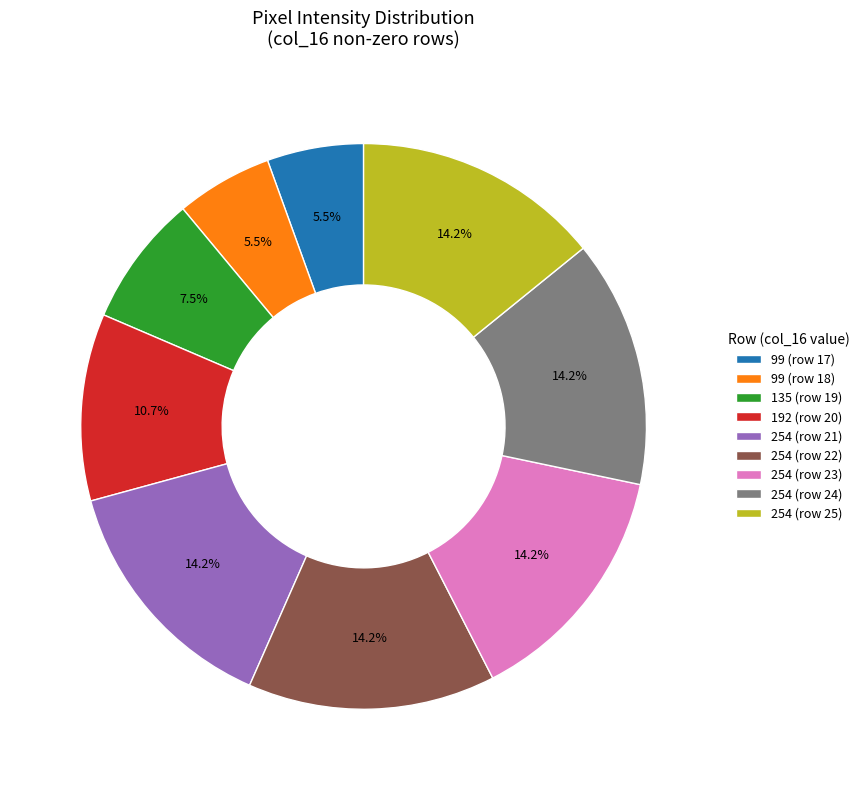

What percentage do 254 (row 24) and 254 (row 23) together represent?

28.3%